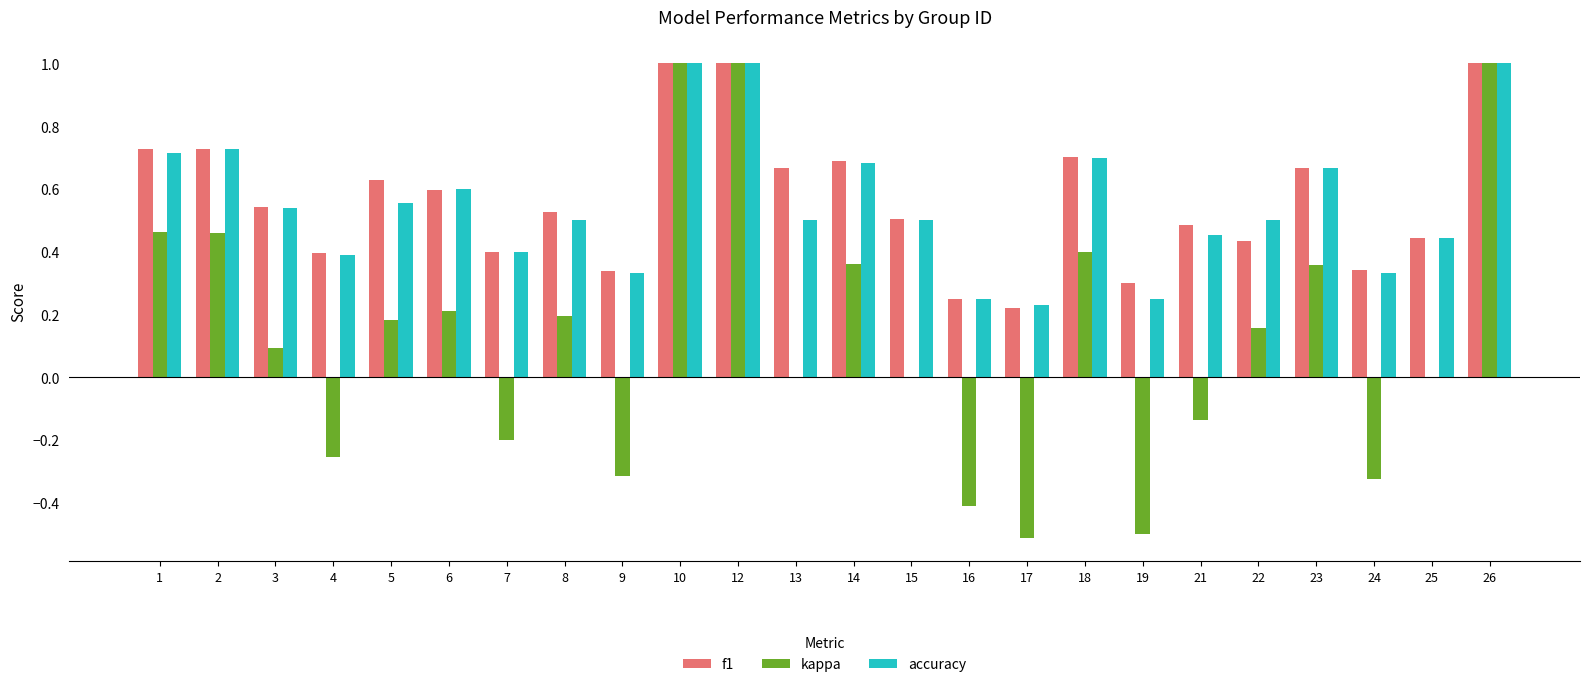

Are the bars horizontal?

No